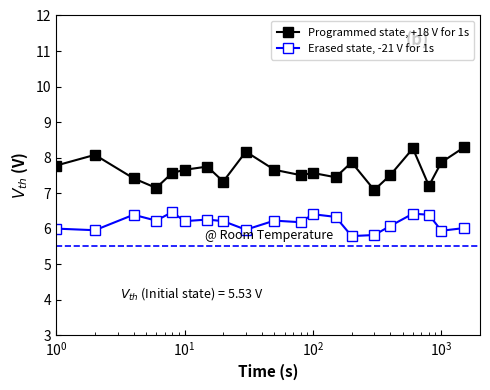

True or false: Programmed state, +18 V for 1s has more than 2 interior local peaks.

True